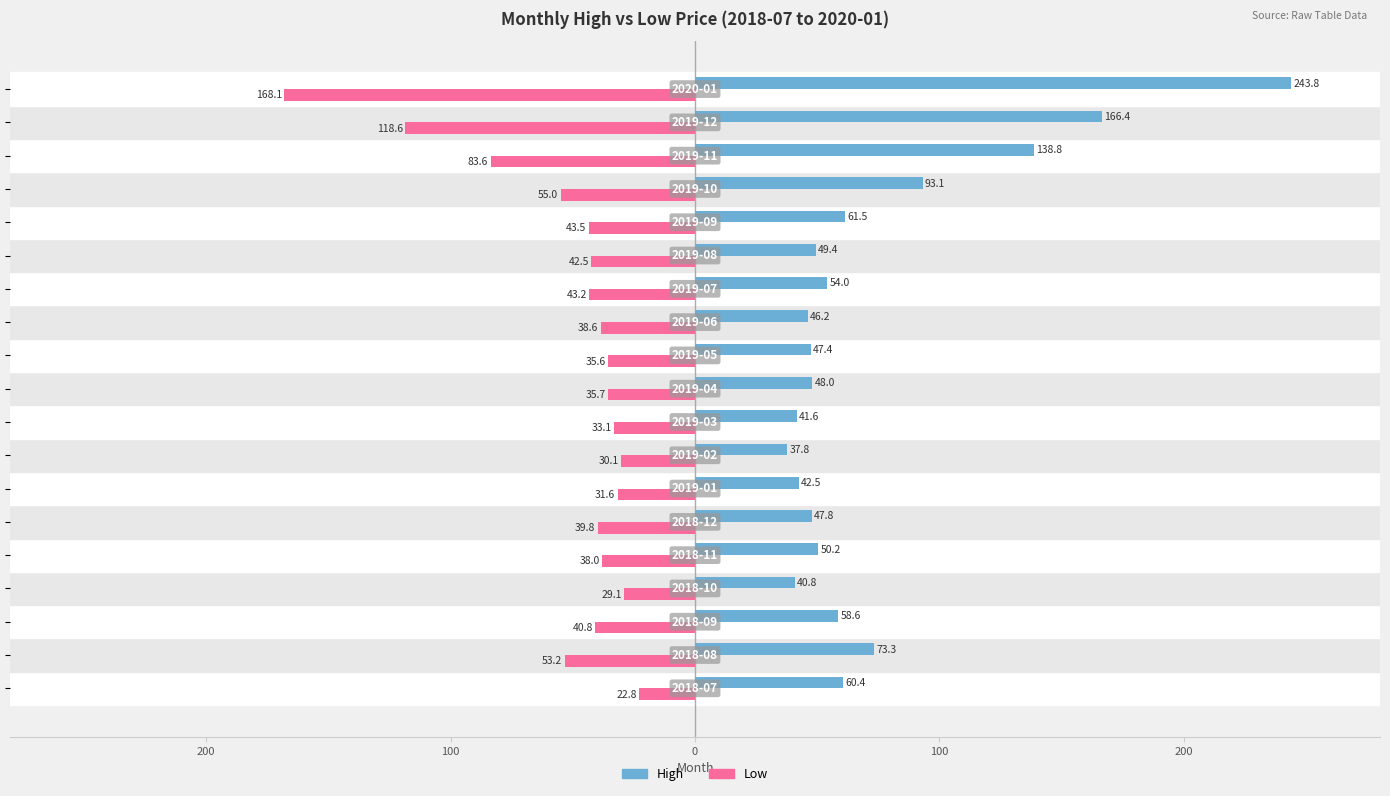

What are all the series names shown in the legend?

High, Low